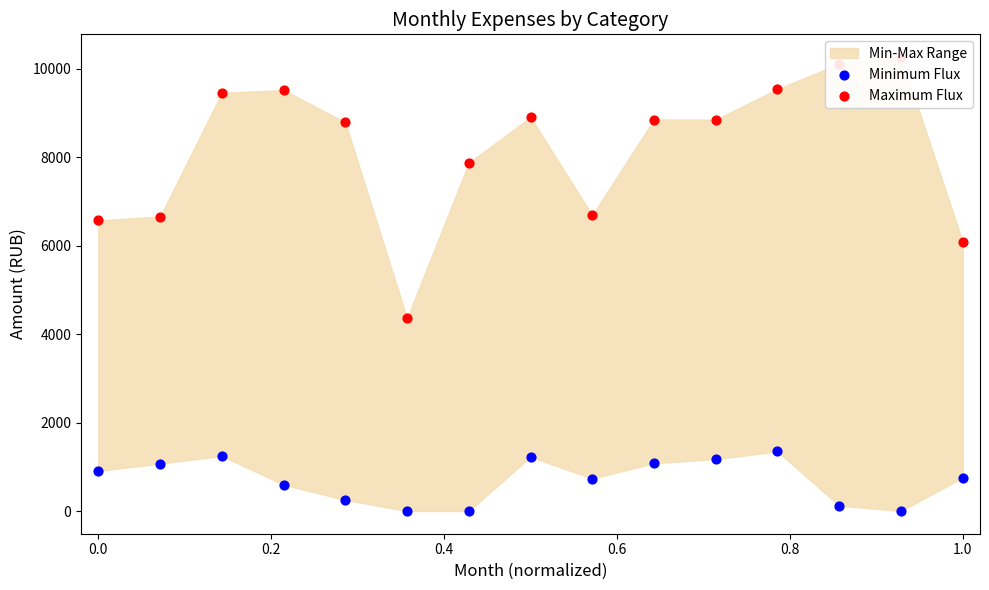

Which series contains the lowest Y value?

Minimum Flux